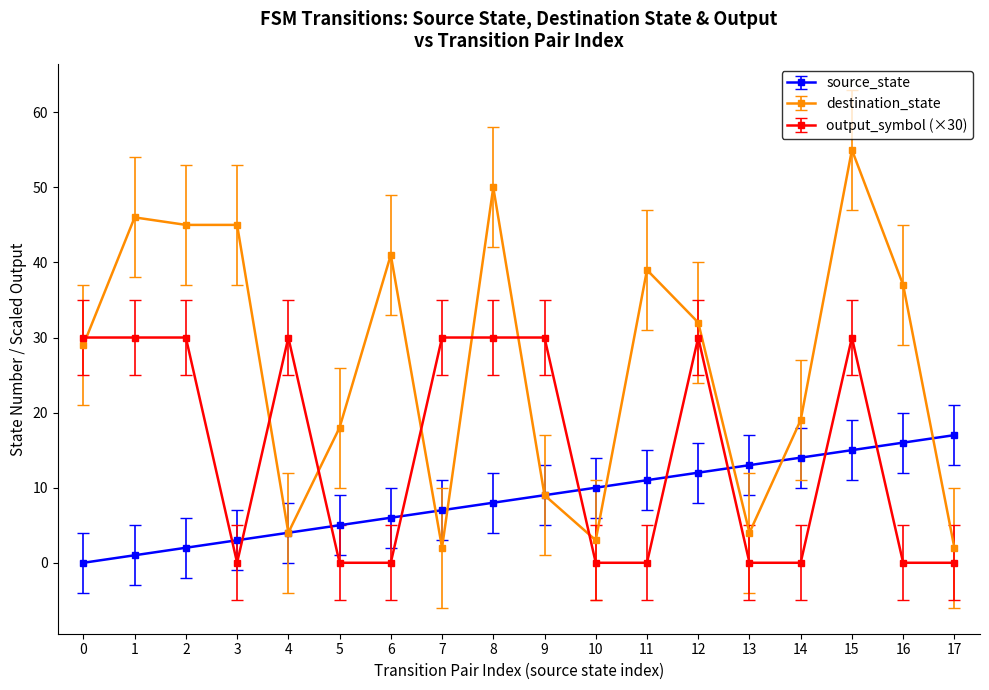

Does the chart have visible grid lines?

No